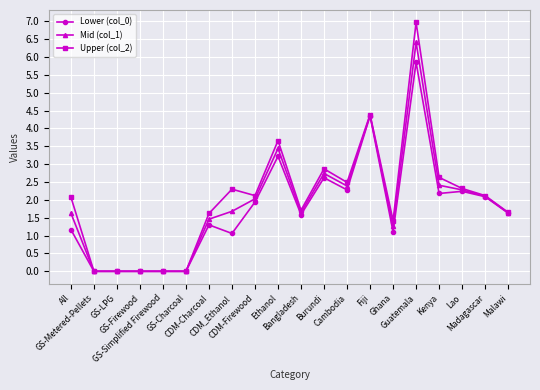

Is this an area chart (filled region under the line)?

No